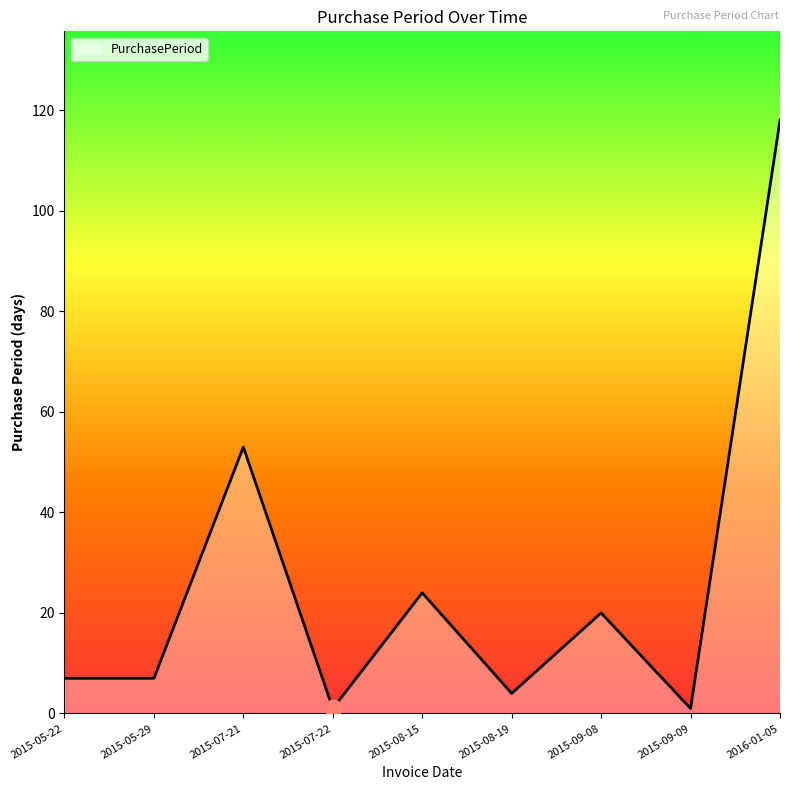

Read the value at 2015-05-22.

7